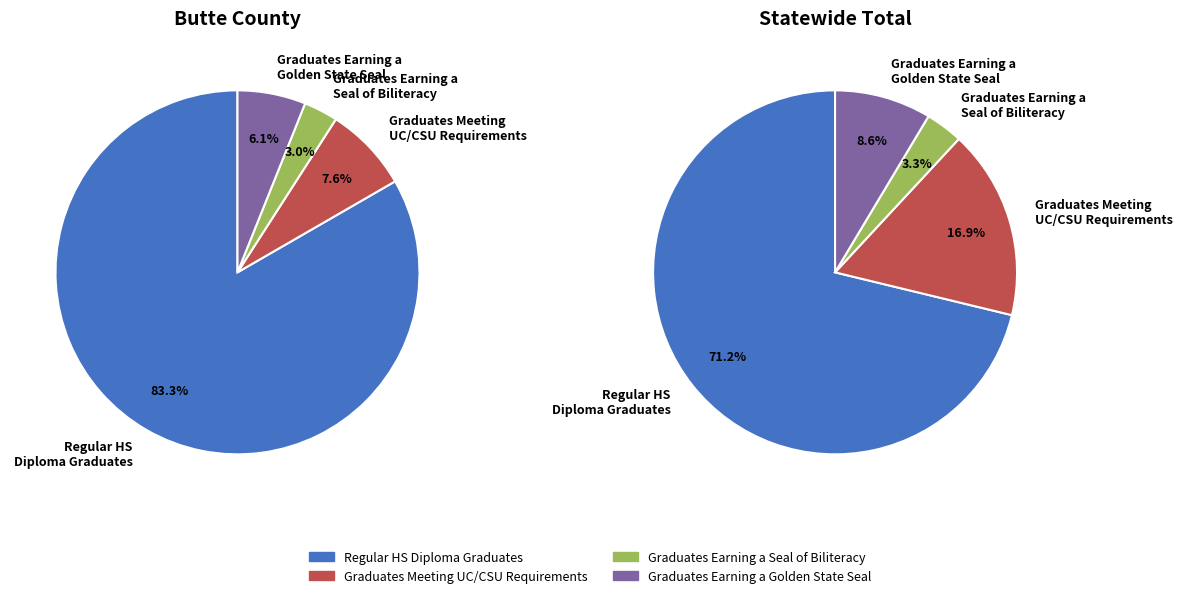

What is the majority slice?

Regular HS Diploma Graduates